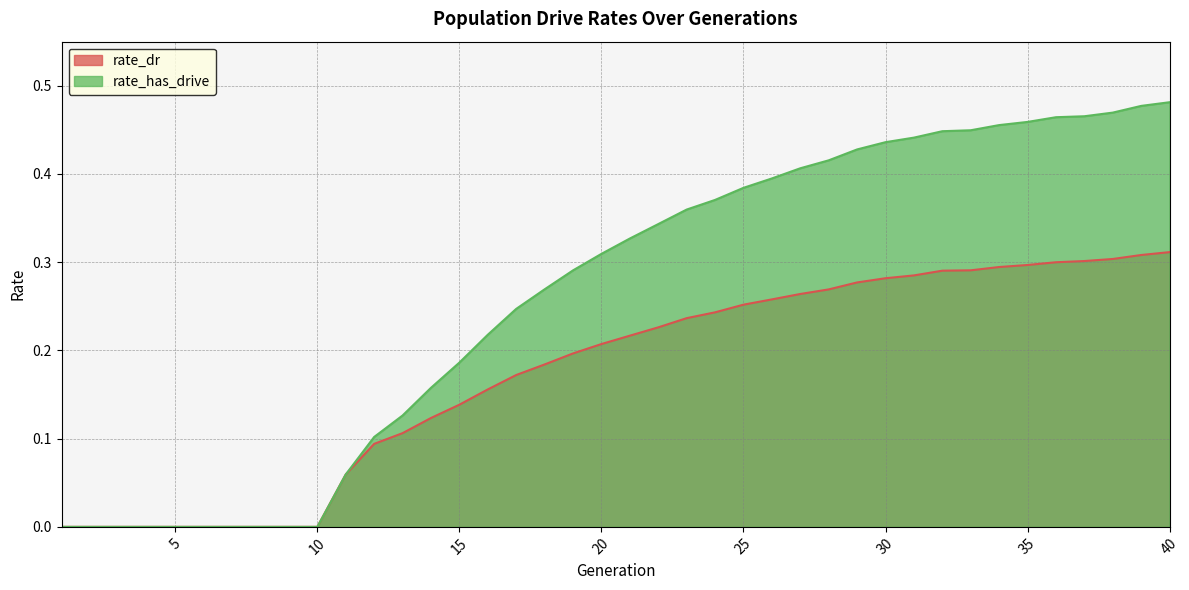

Is it true that rate_has_drive equals 0.2 at 16?

True